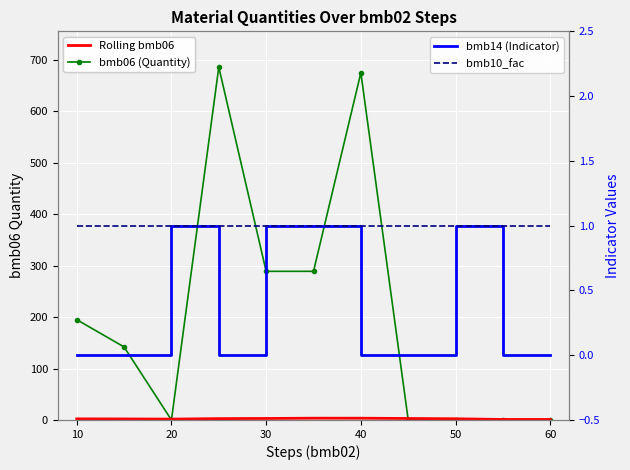

How many lines are shown in the chart?

4